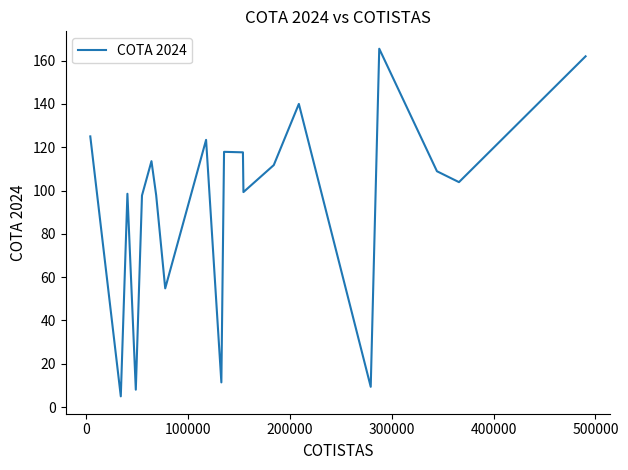

What is the difference between the maximum and minimum values?

160.6